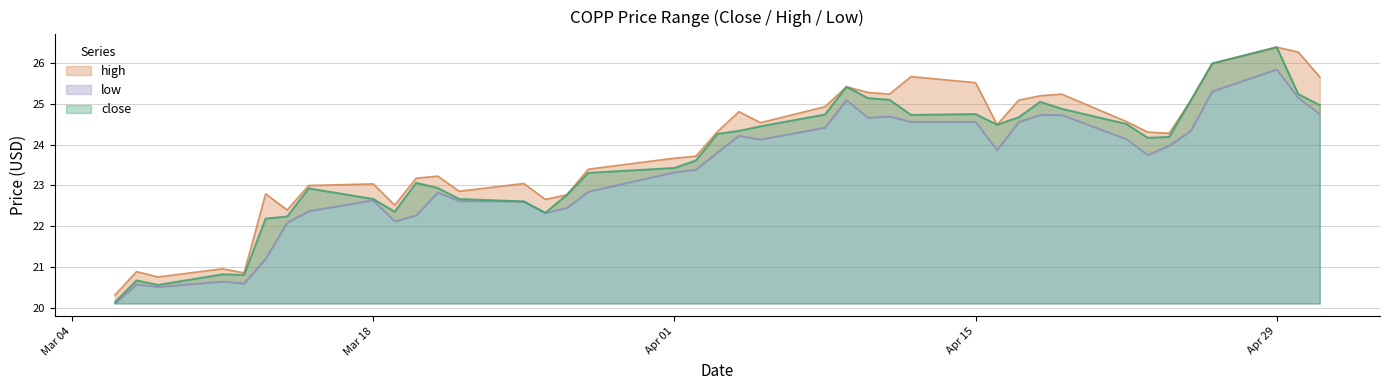

List the series in order of their overall mean, lowest first.

low, close, high